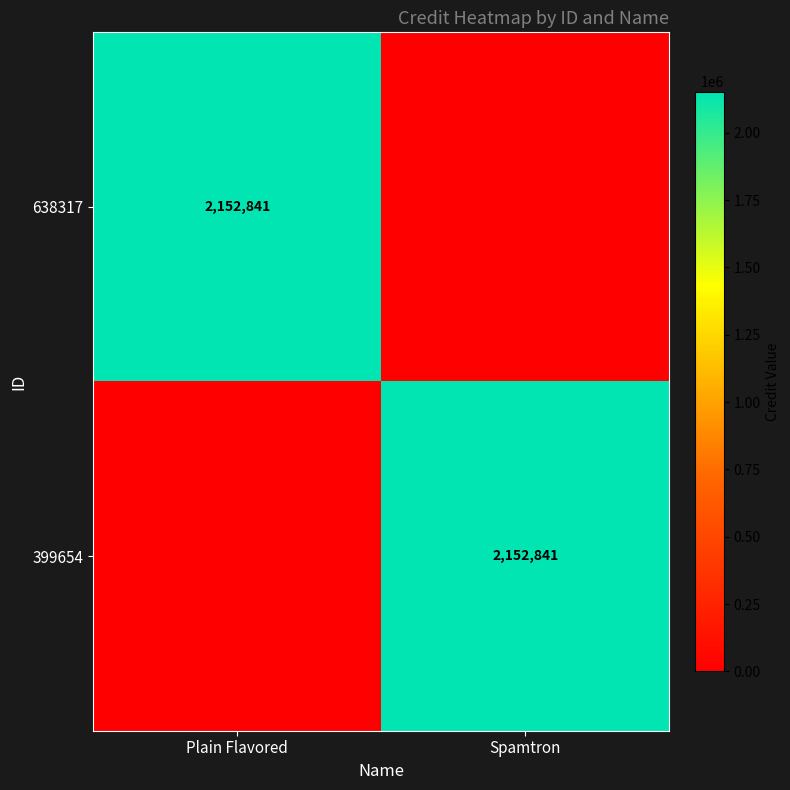

The 399654 series shows 3031637 at Spamtron. True or false?

False